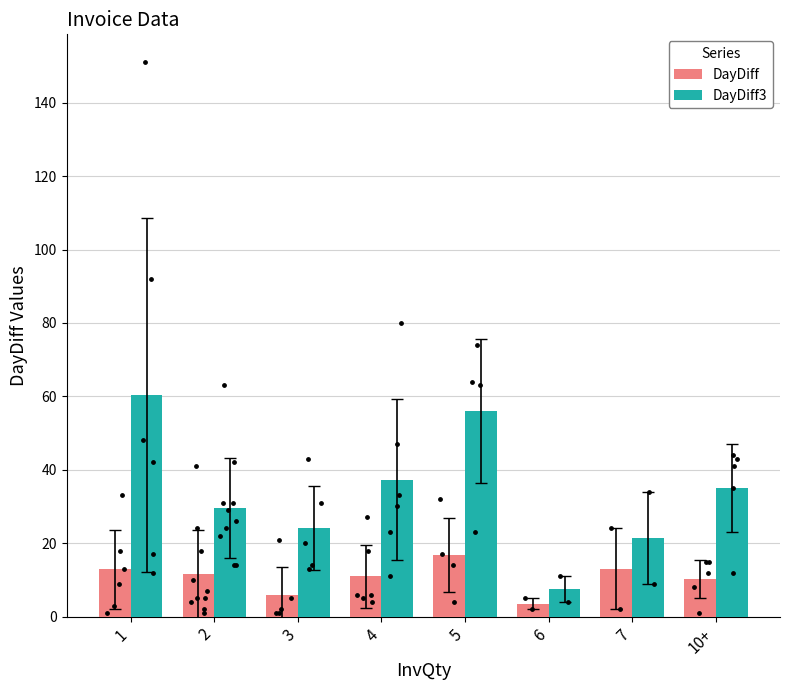

At which category is the sum across all series the highest?

1